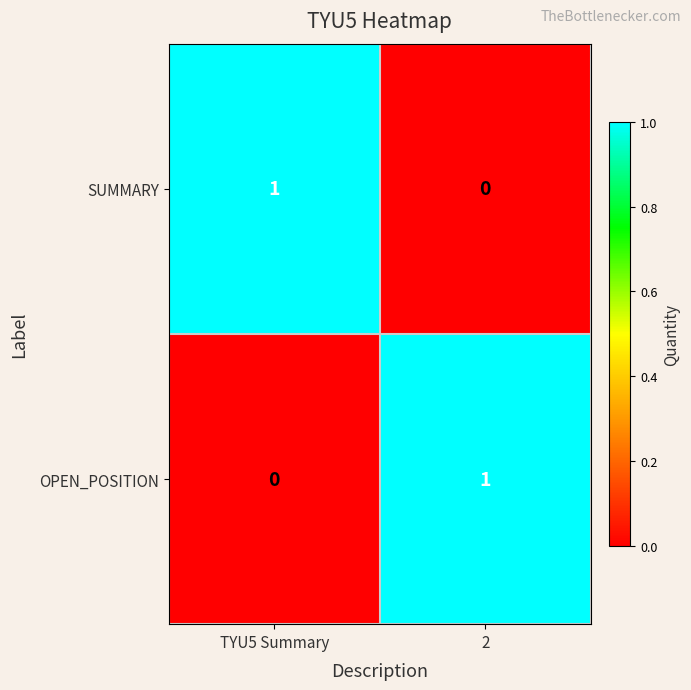

Where is OPEN_POSITION nearest to the value 0?

TYU5 Summary